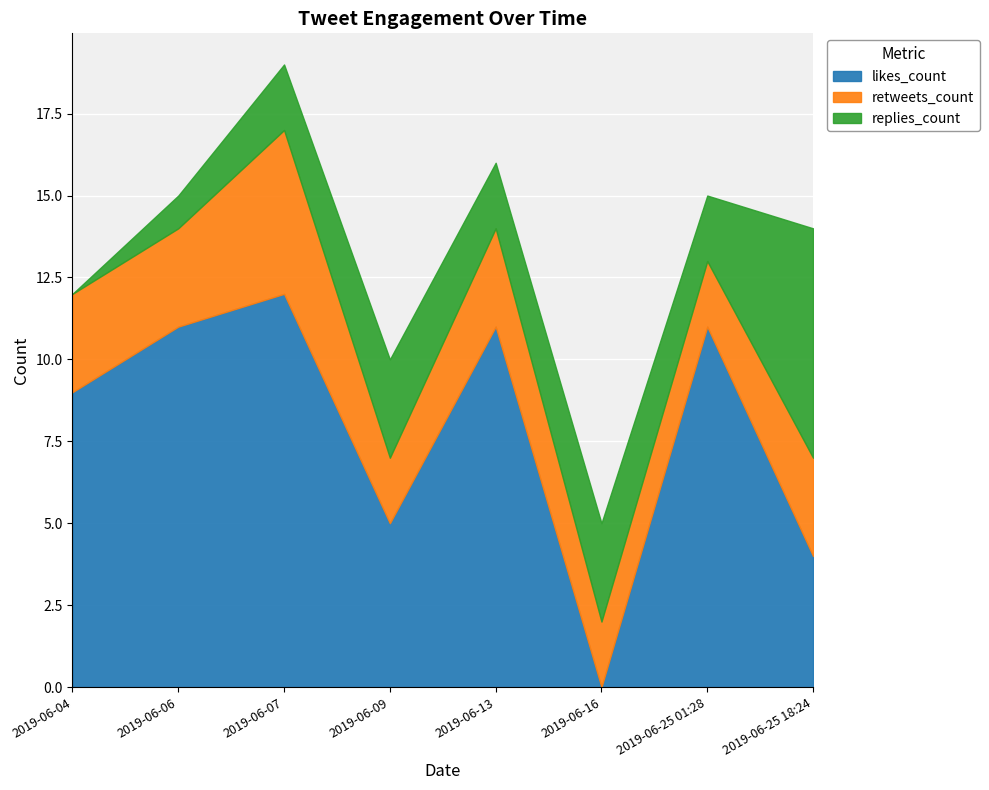

Which series has the largest total across all categories?

likes_count